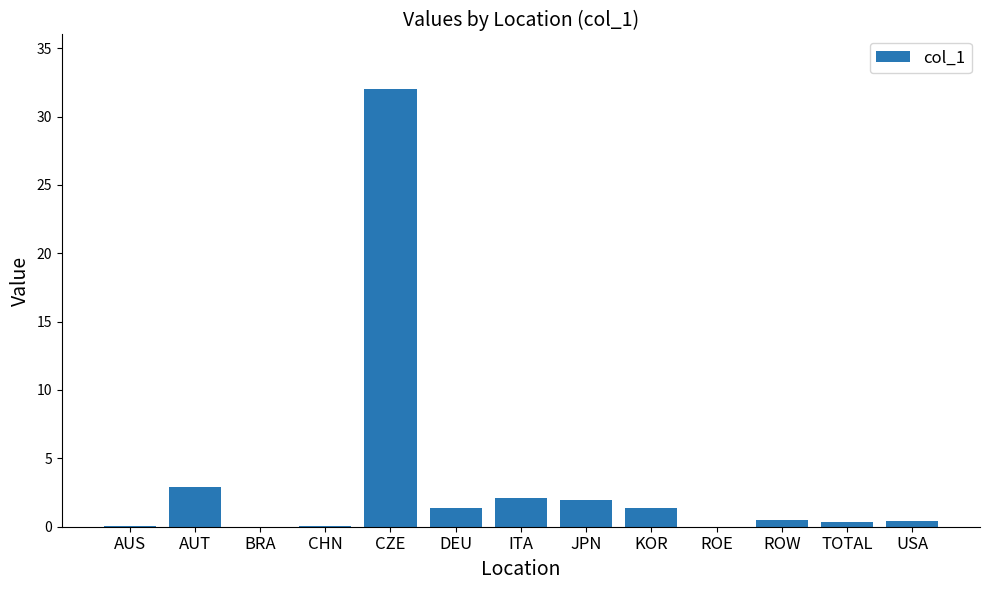

The chart shows a value of 21.4 at CZE. True or false?

False